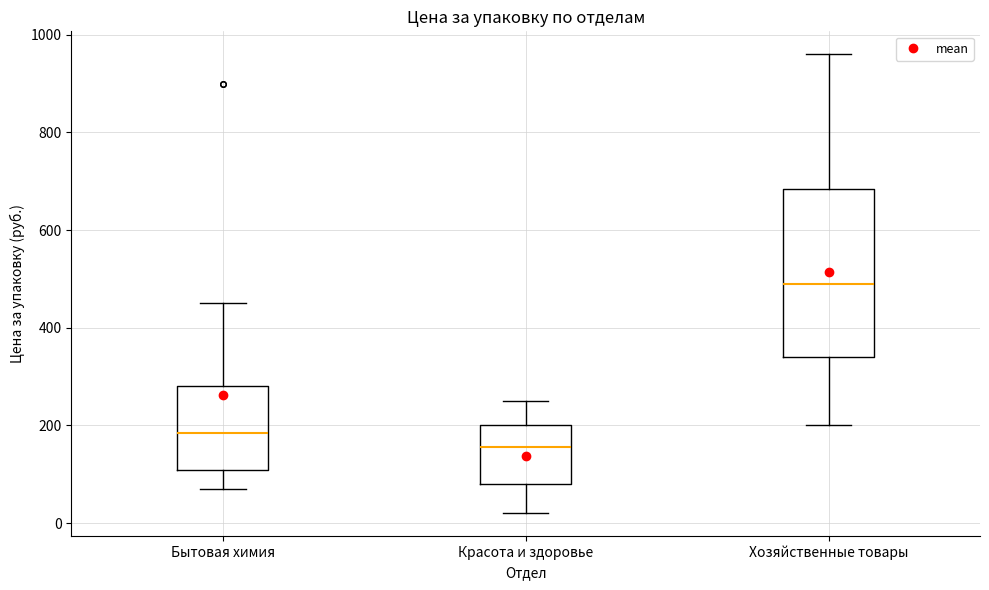

Which box has the highest median line?

Хозяйственные товары